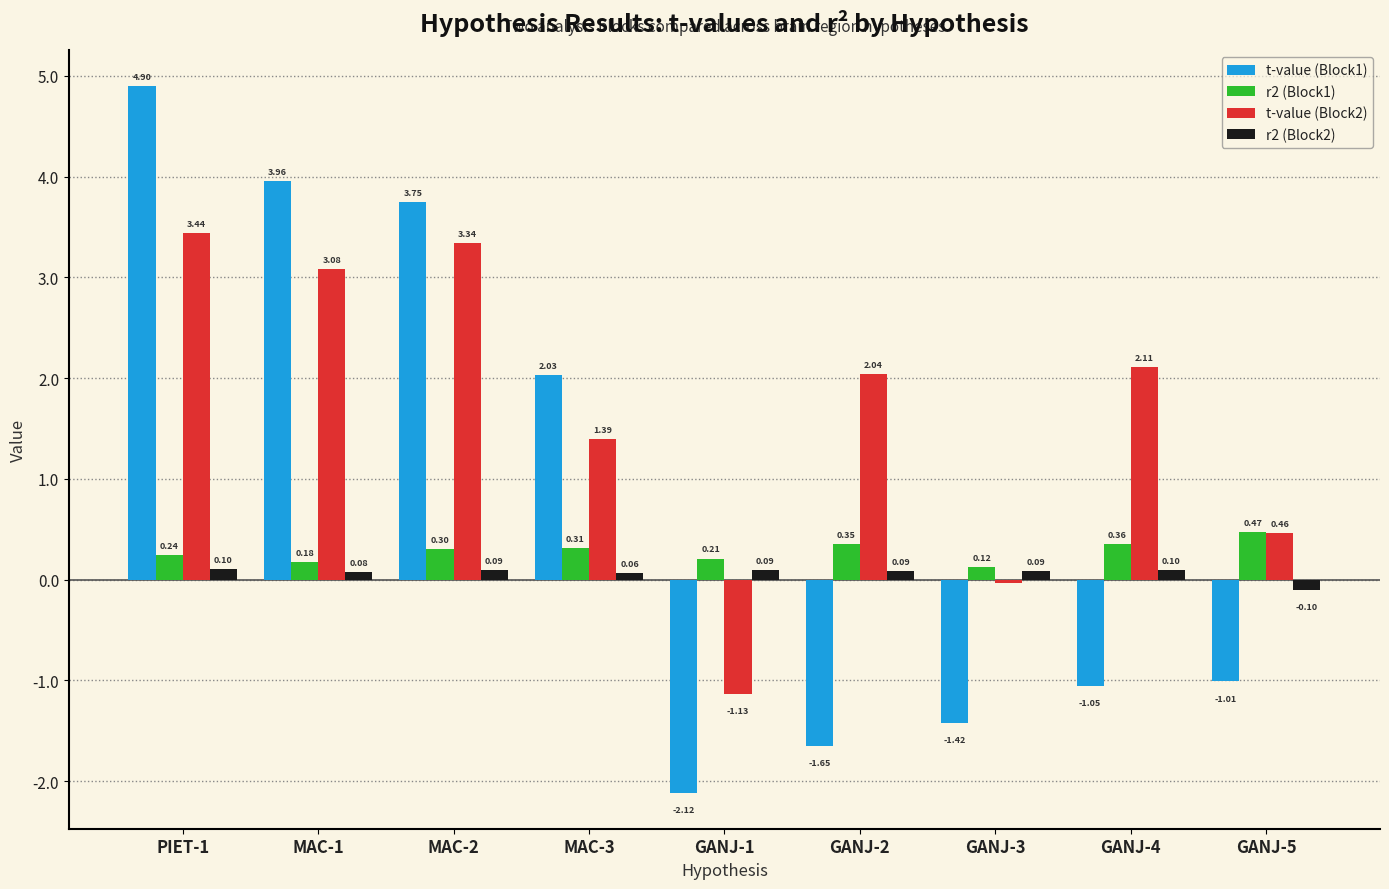

What is the value of the r2 (Block2) bar at the 4th from the left?

0.1